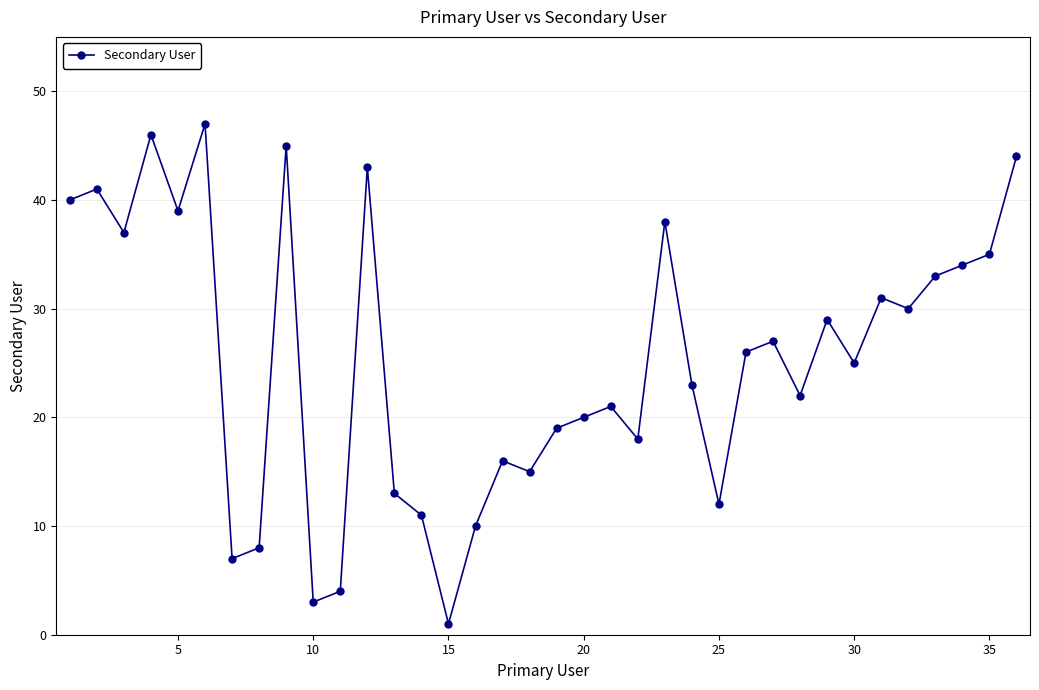

What is the difference between the maximum and second lowest values?

44